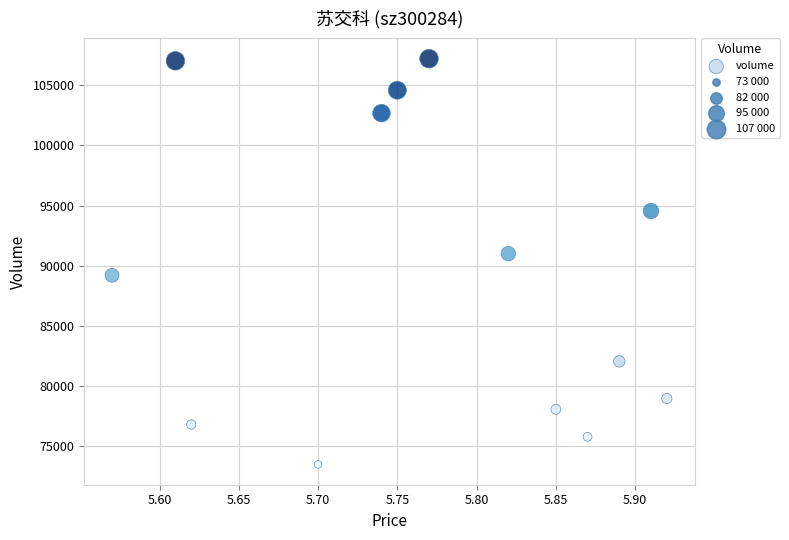

What is the range of Y values (max minus min)?

33750